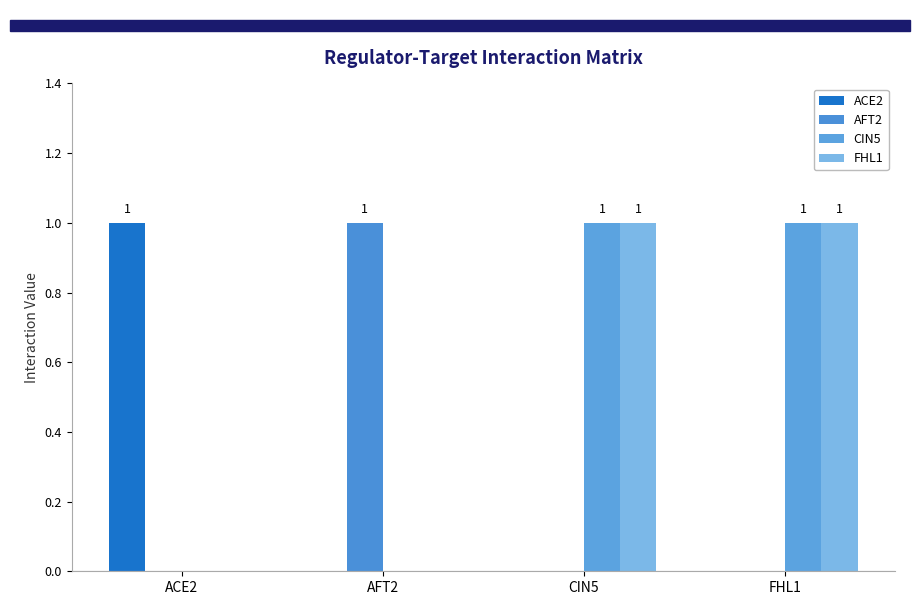

What is the sum of all AFT2 values?

1